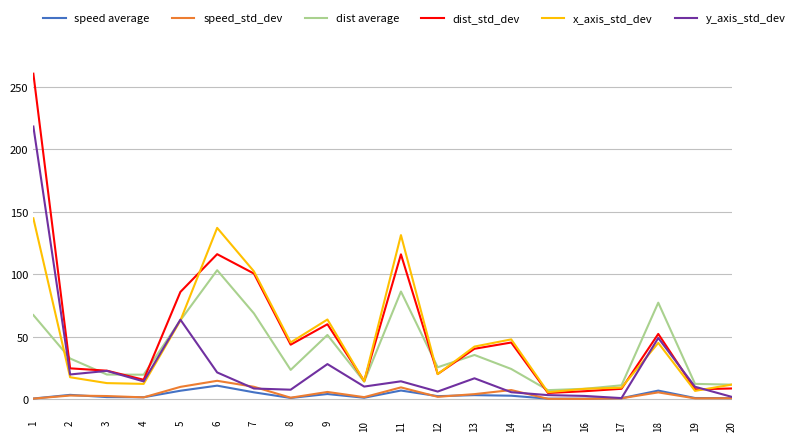

What is the highest value of the speed_std_dev series?

14.9